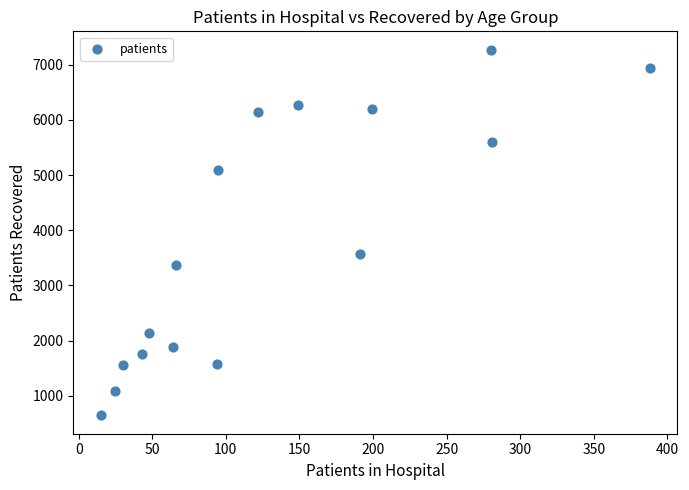

What Y value in the scatter plot is closest to 3958?

3570